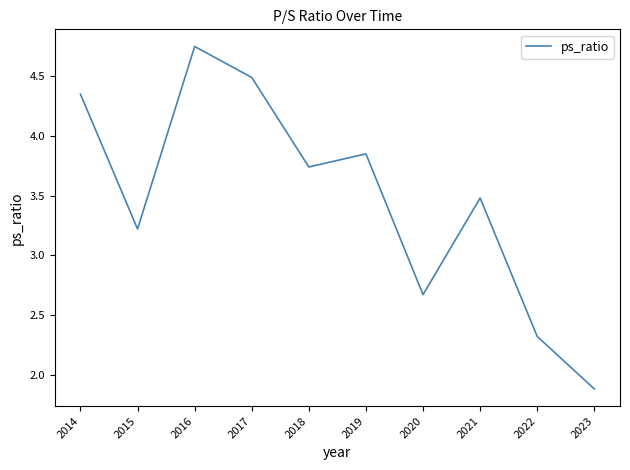

What is the difference between the maximum and minimum values?

2.9